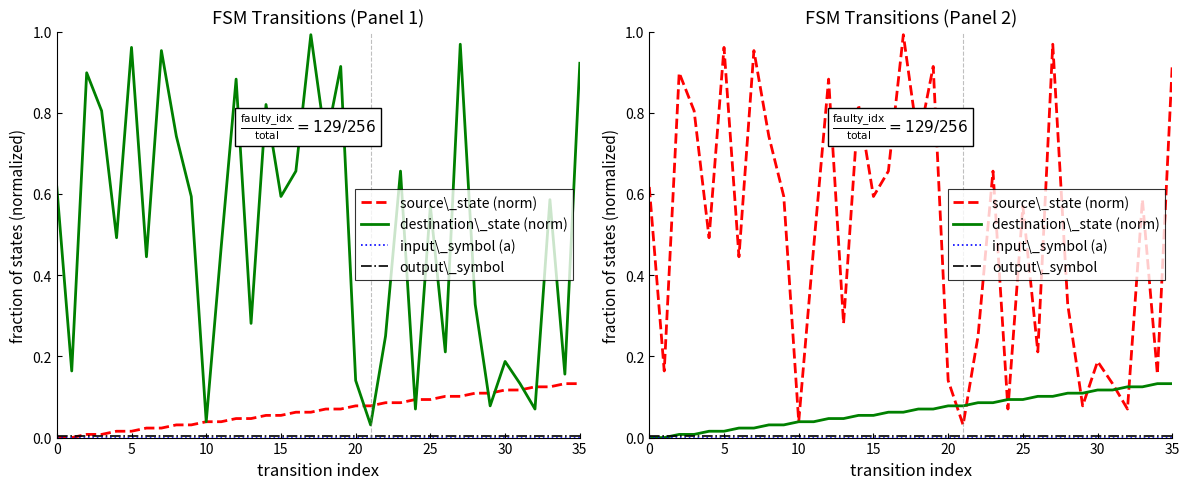

At 23, list the series in order from largest to smallest.

source\_state (norm), destination\_state (norm), output\_symbol, input\_symbol (a)